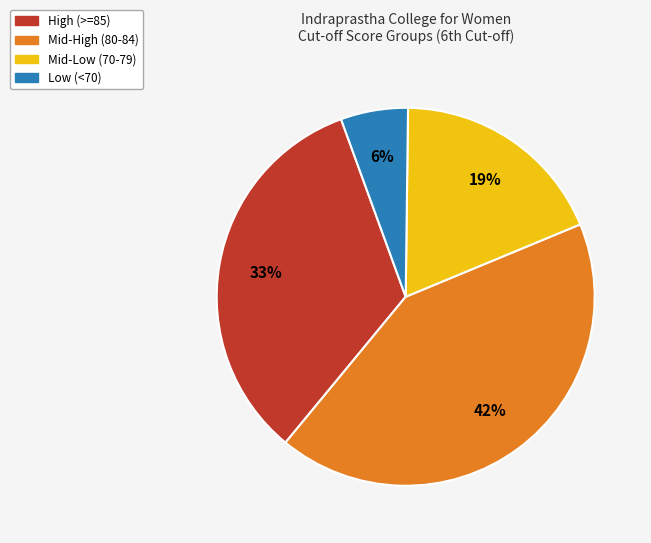

Is there a majority slice in this chart?

No